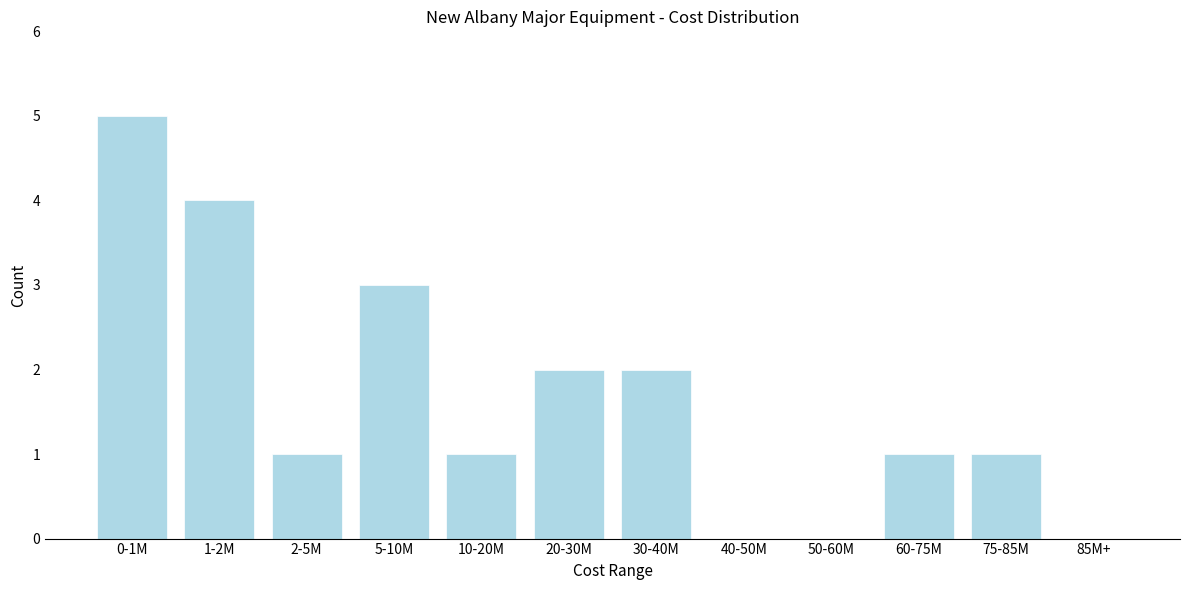

Reading left to right, list all the values displayed in this chart.

0-1M=5	1-2M=4	2-5M=1	5-10M=3	10-20M=1	20-30M=2	30-40M=2	40-50M=0	50-60M=0	60-75M=1	75-85M=1	85M+=0